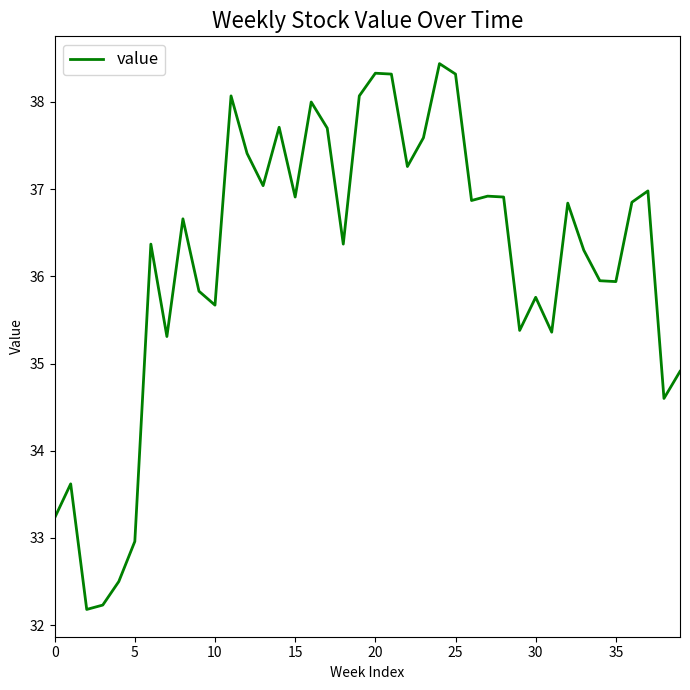

What is the sum of all values?

1447.7